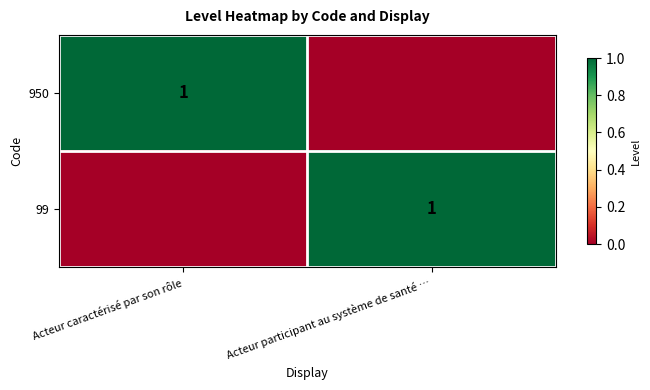

What is the greatest value displayed?

1